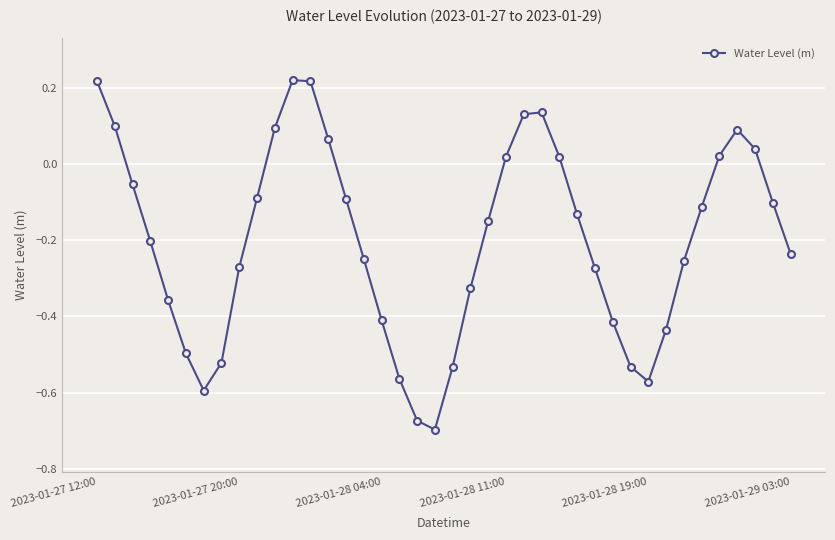

What is the difference between the maximum and minimum values?

0.9